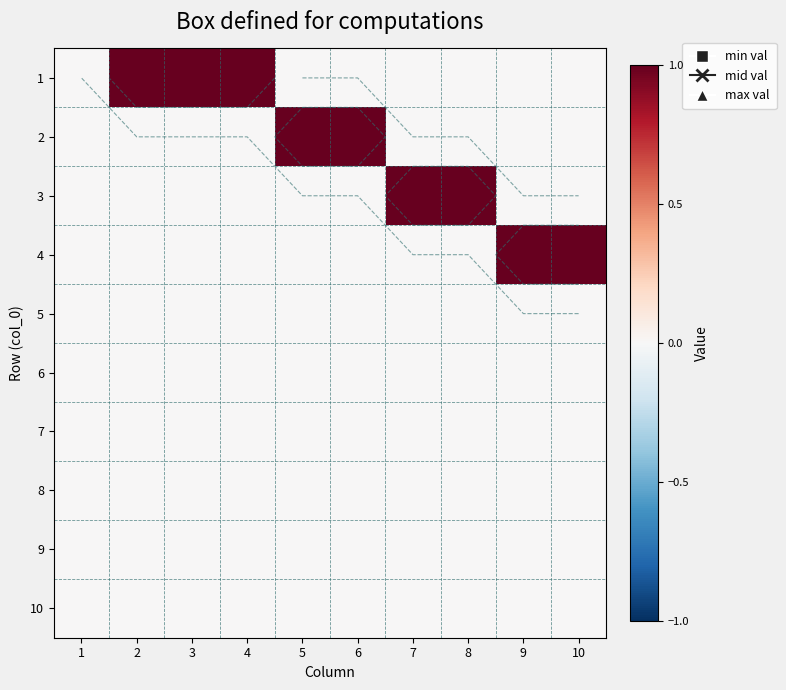

The value of 4 at 10 is 1. True or false?

False